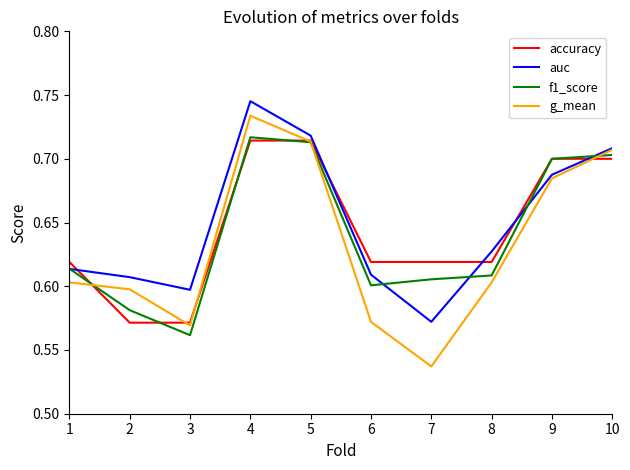

What is the total value across all series at 4?

2.9